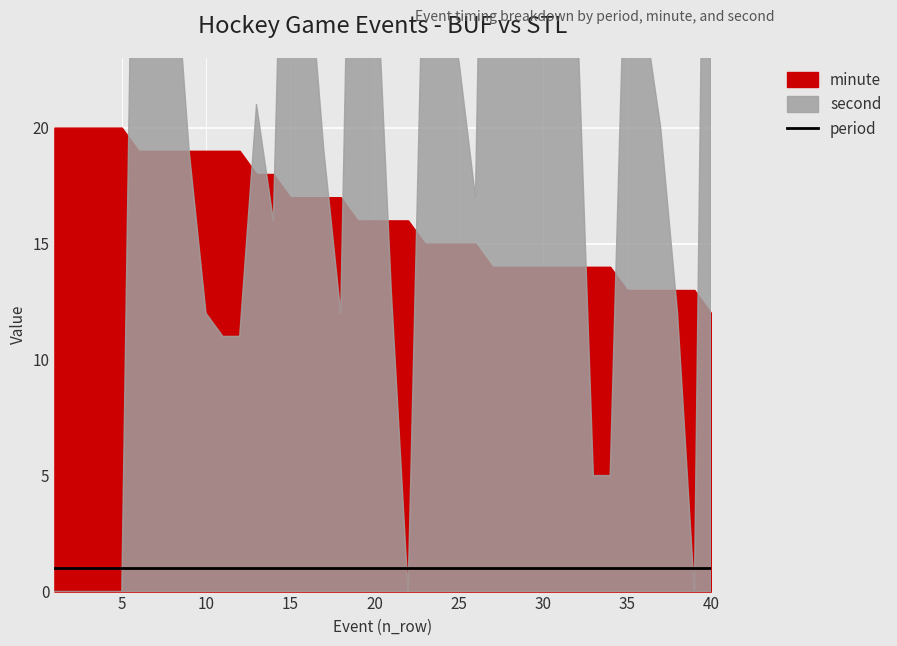

Where do minute and second first cross each other?

5 and 6